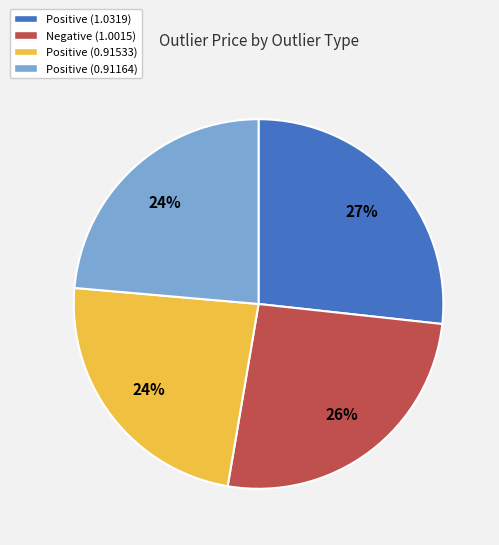

How many segments does this pie chart have?

4